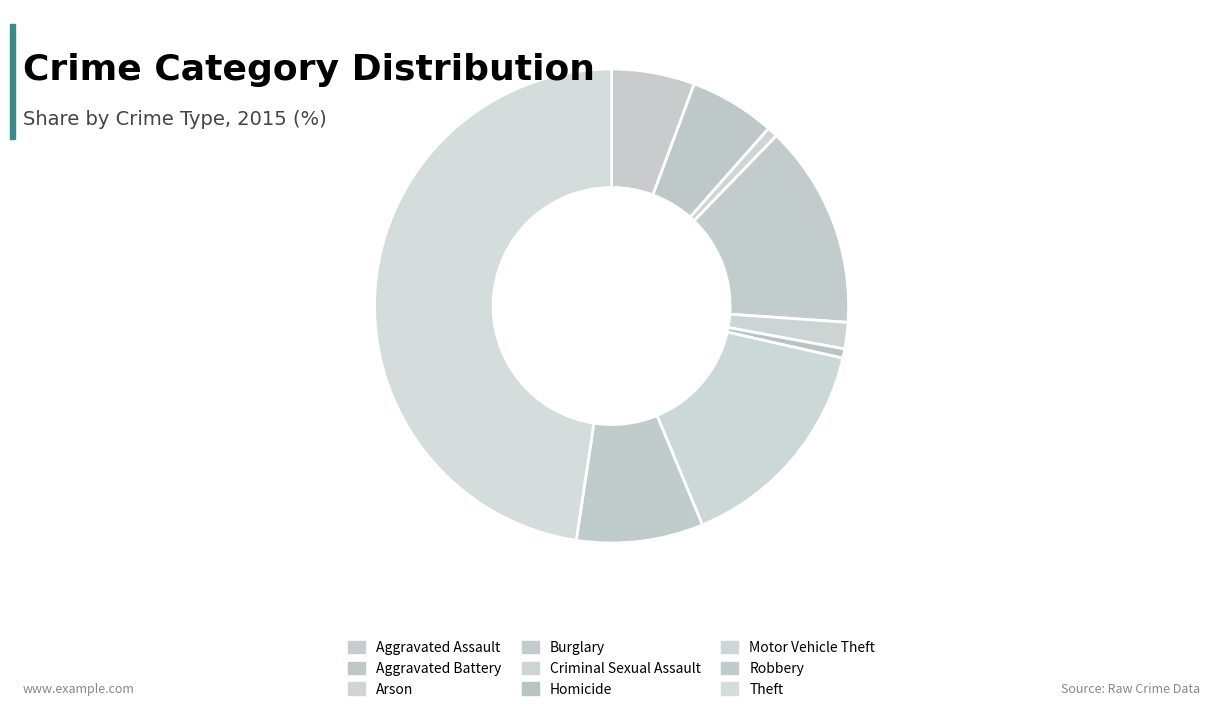

Is the sum of Aggravated Battery and Aggravated Assault greater than half?

No